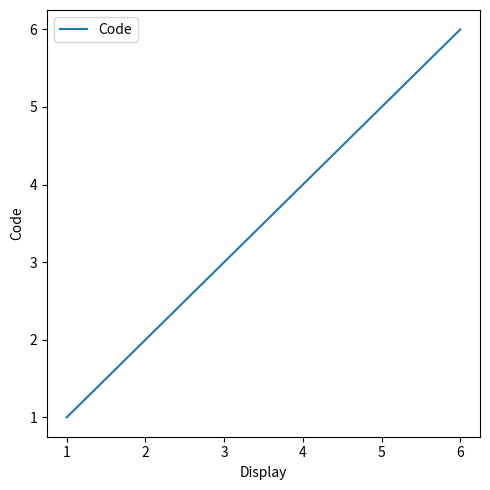

Count the number of data series in this chart.

1